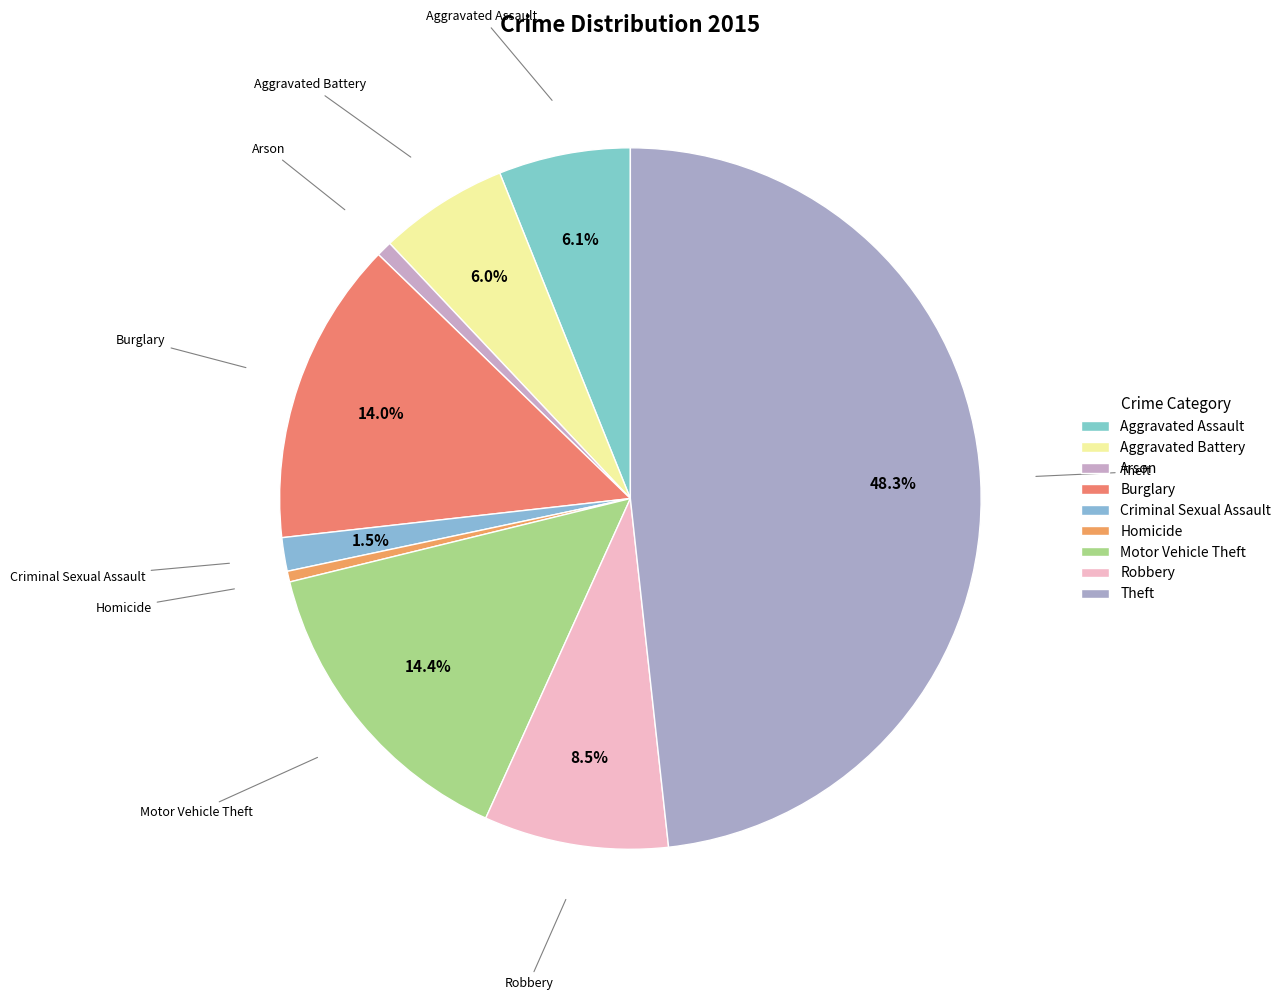

Is there any slice that represents more than half of the pie?

No